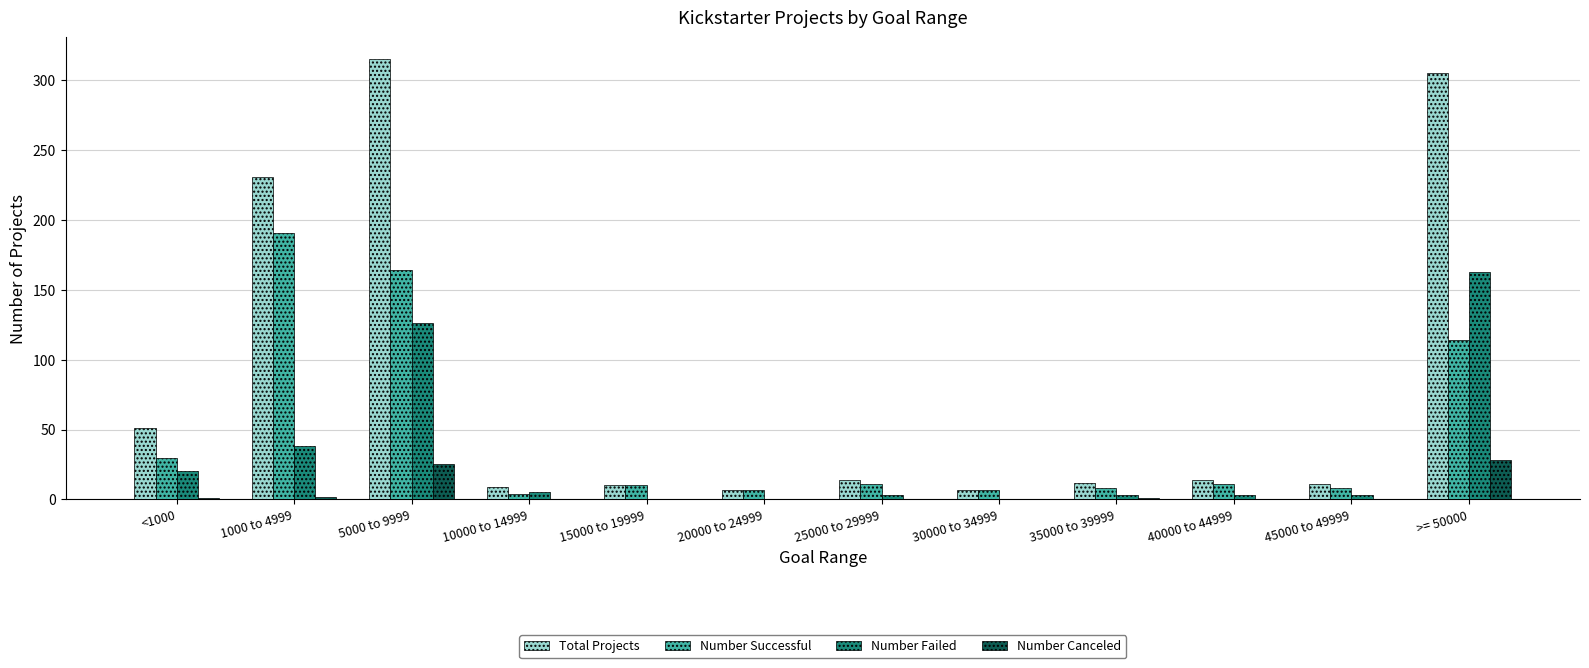

At which label does Number Successful reach its peak?

1000 to 4999